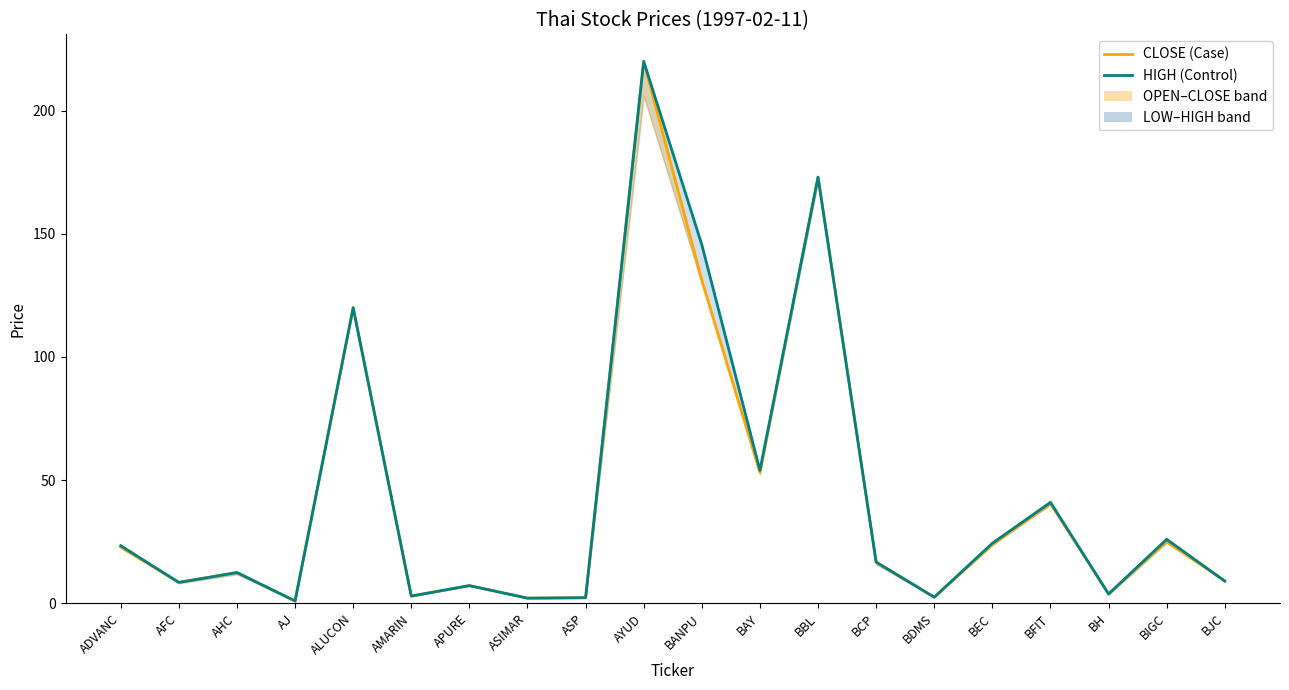

Which series has the largest total across all categories?

HIGH (Control)